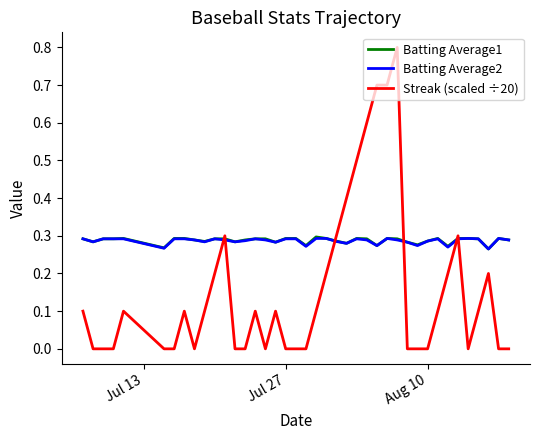

Which series has the largest range (max minus min)?

Streak (scaled ÷20)